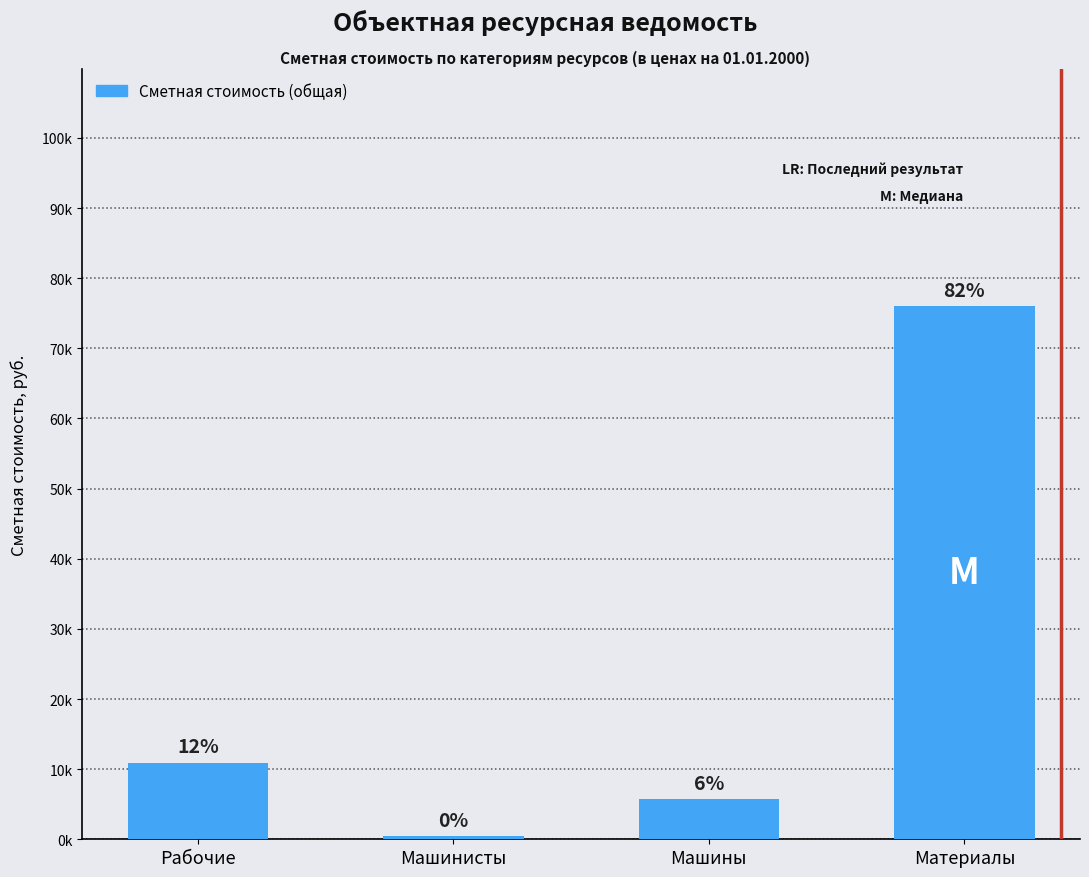

Are the bars horizontal?

No